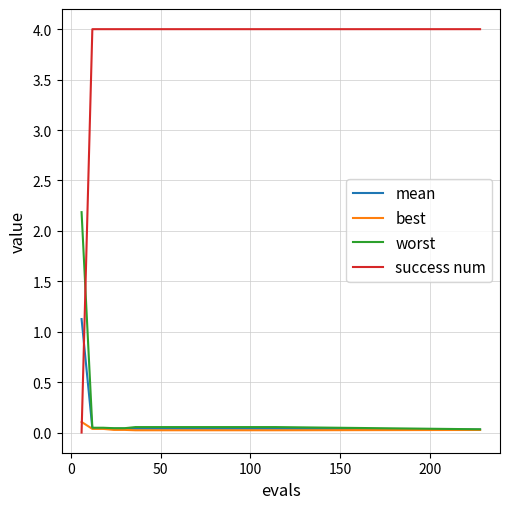

List the series in order of their peak value, highest first.

success num, worst, mean, best